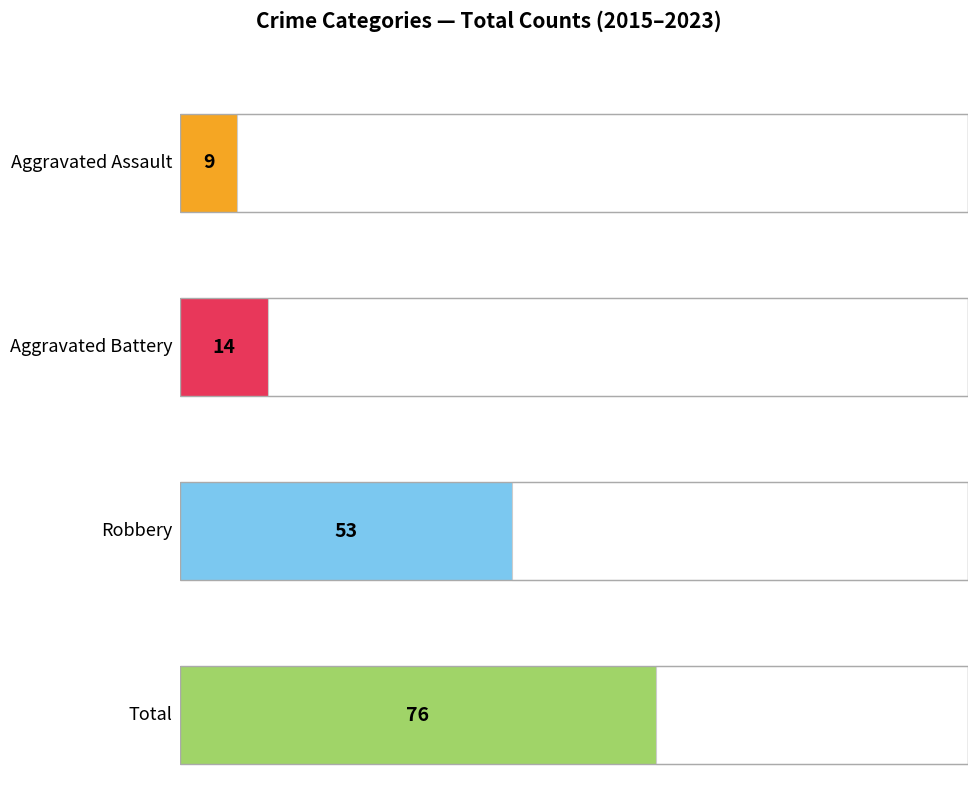

Rank the series by their maximum value, from highest to lowest.

Total, Robbery, Aggravated Battery, Aggravated Assault